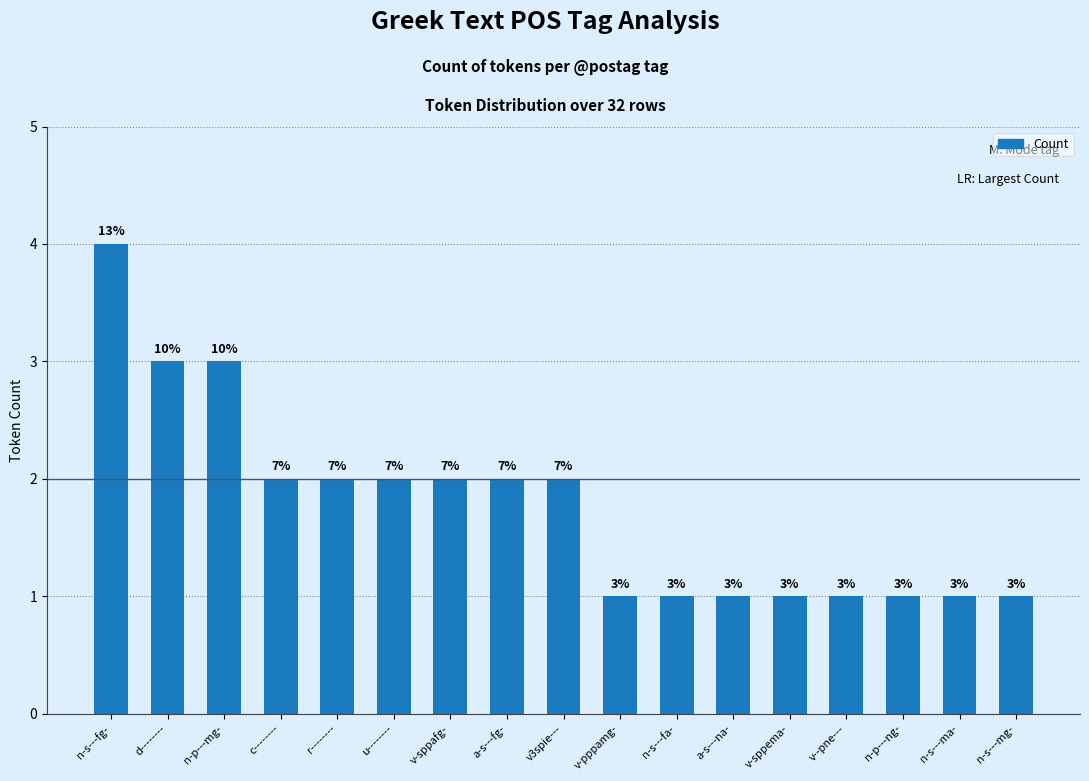

Count the values in the range 1 to 2.

14